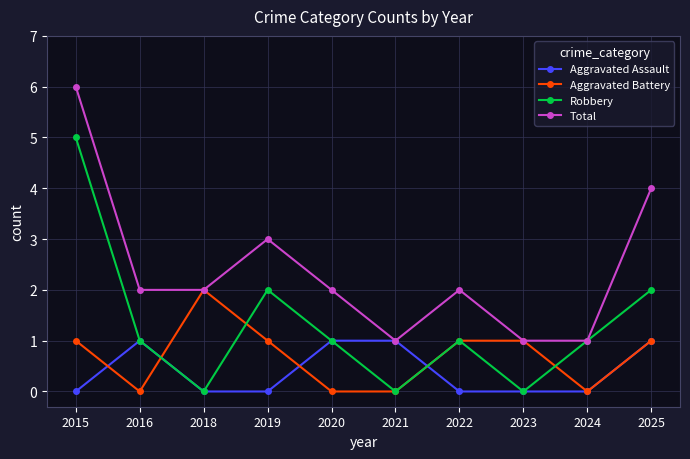

What is the difference between the highest and lowest values at 2019?

3